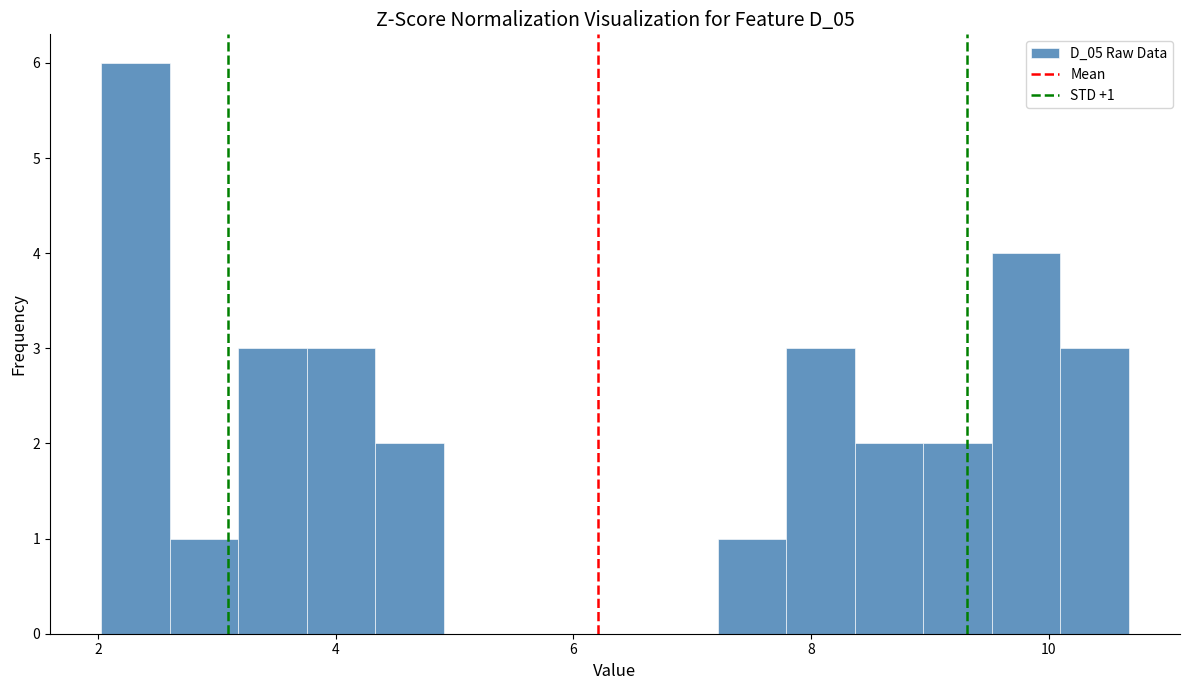

Read against the x-axis, roughly where is the centre of the tallest bar?

2.4